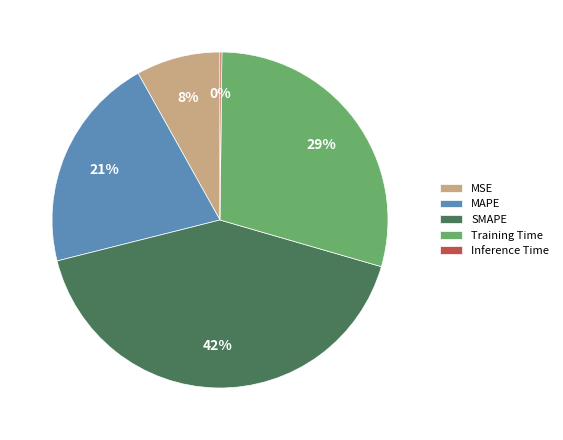

What is the largest slice in the pie chart?

SMAPE